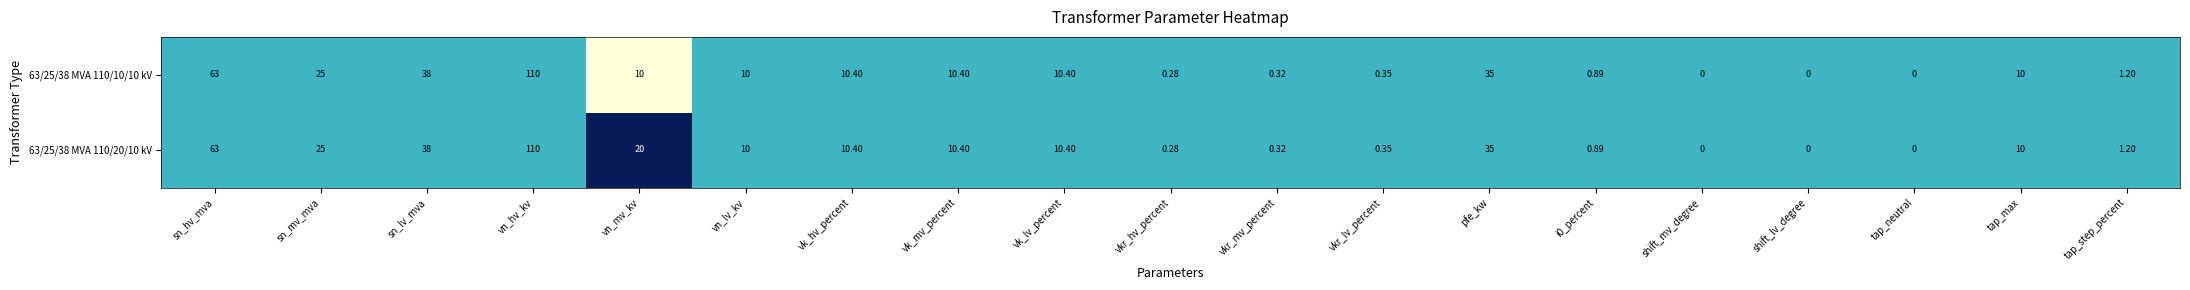

At which category does the chart reach its peak across all series?

vn_hv_kv